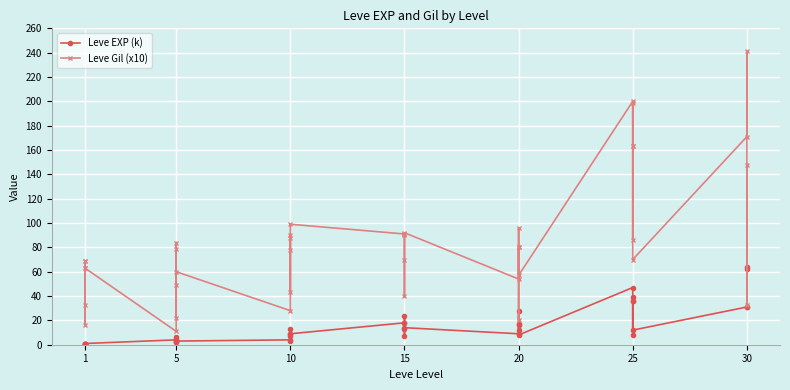

True or false: Leve EXP (k) and Leve Gil (x10) cross at least once.

False